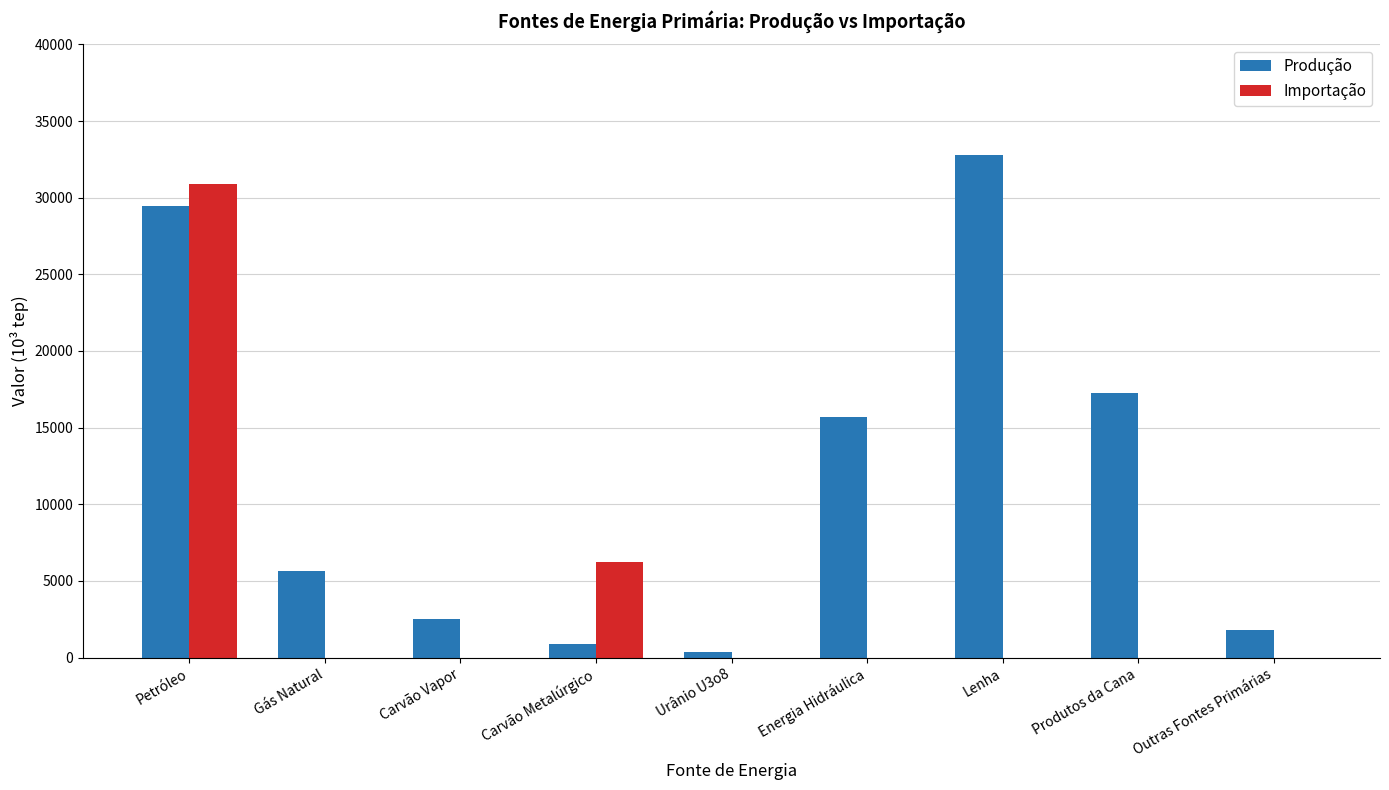

Is the value of Produção at Produtos da Cana greater than the value of Importação at Outras Fontes Primárias?

Yes